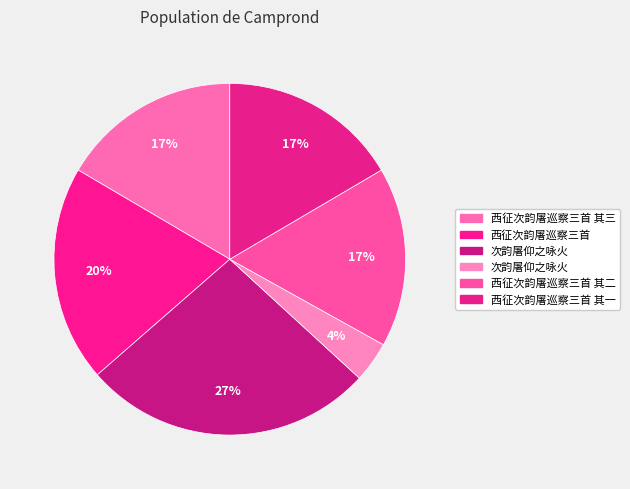

Which category has the smallest portion of the pie?

次韵屠仰之咏火